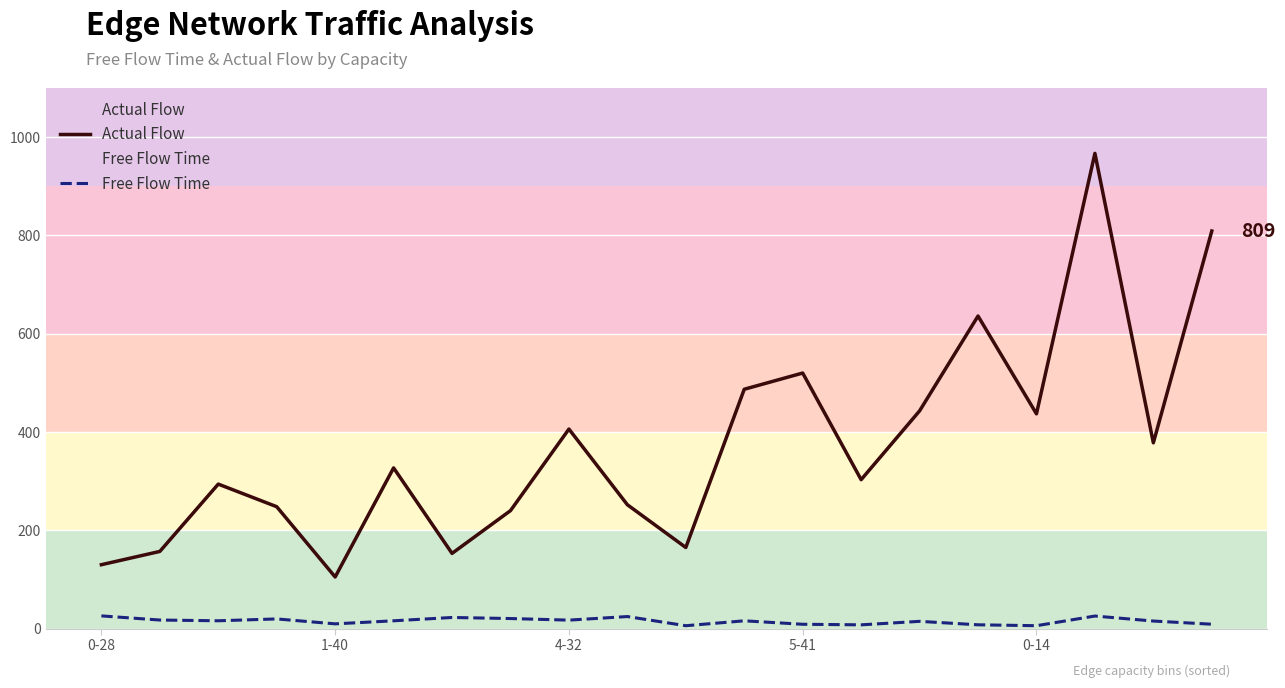

Which series has the widest spread of values?

Actual Flow